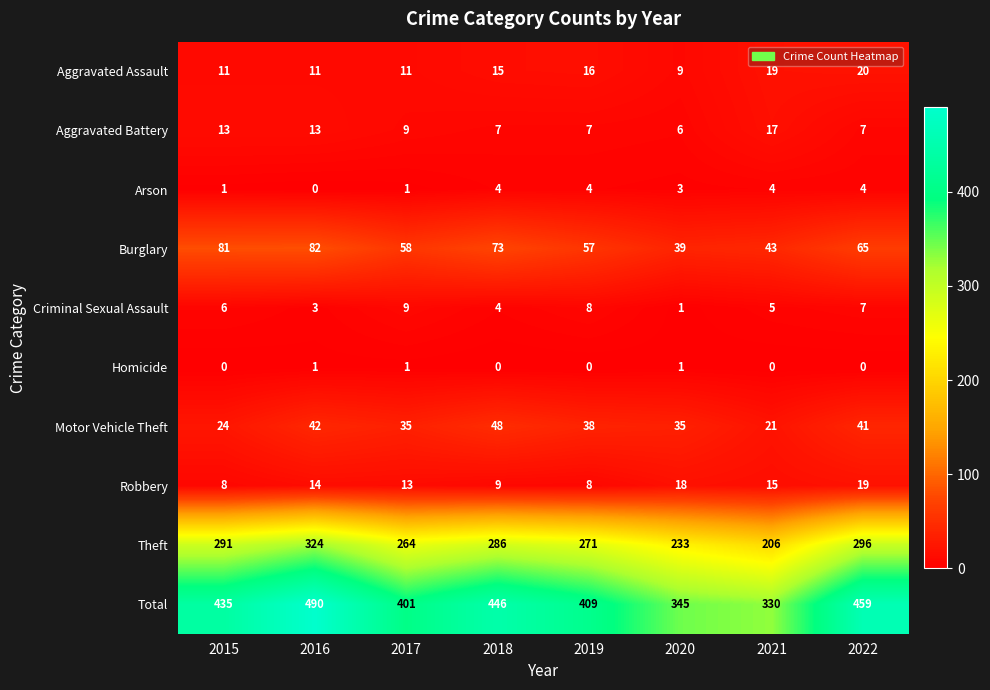

Count the Homicide values in the range 0 to 1.

8